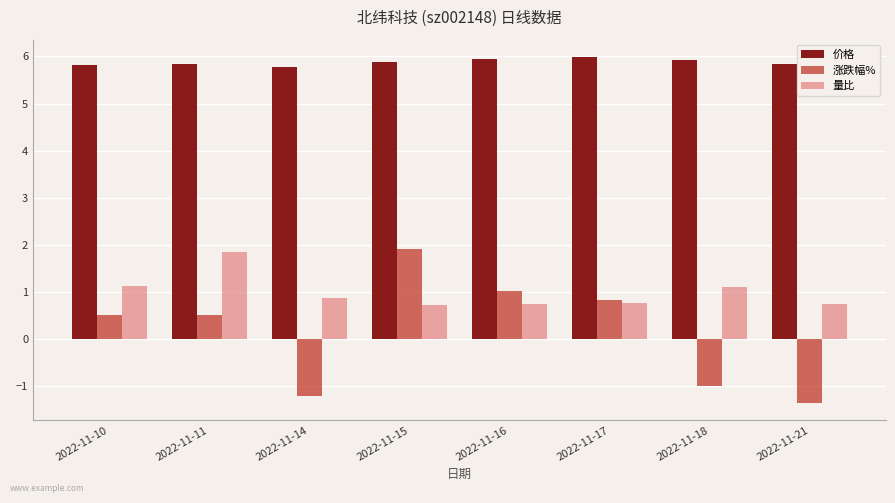

At 2022-11-18, list the series in order from largest to smallest.

价格, 量比, 涨跌幅%